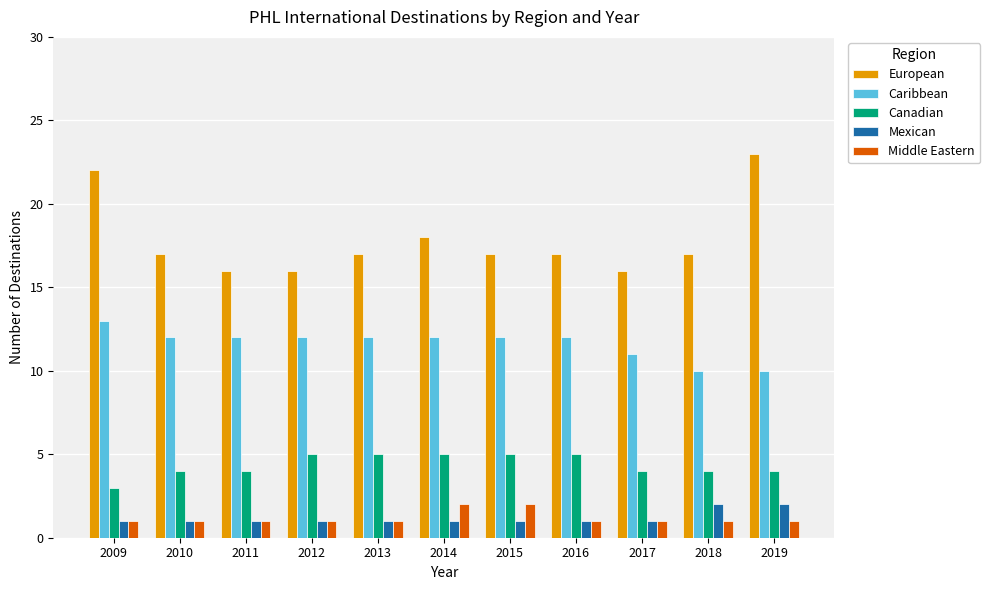

True or false: Caribbean has a value of 12 at 2013.

True